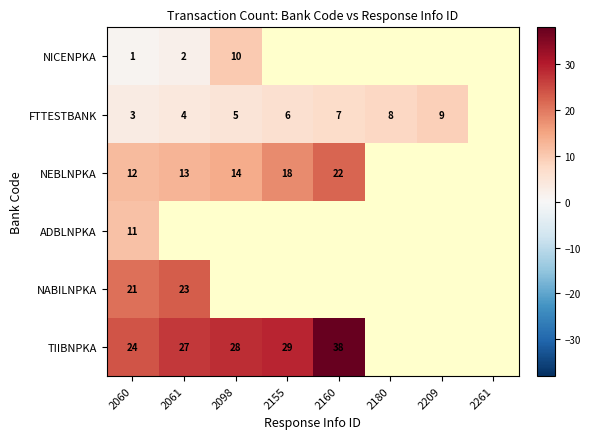

Rank the series at 2060 from lowest to highest value.

NICENPKA, FTTESTBANK, ADBLNPKA, NEBLNPKA, NABILNPKA, TIIBNPKA